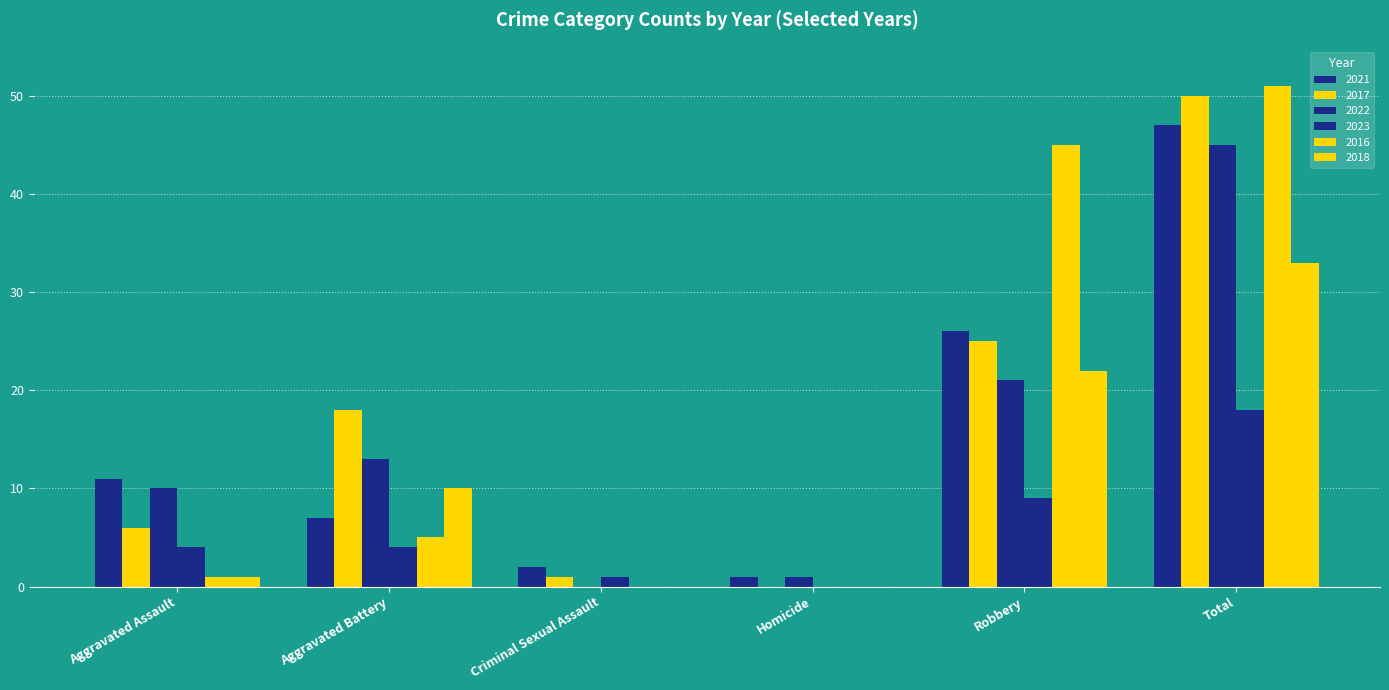

How many positive values does the 2022 series have?

5